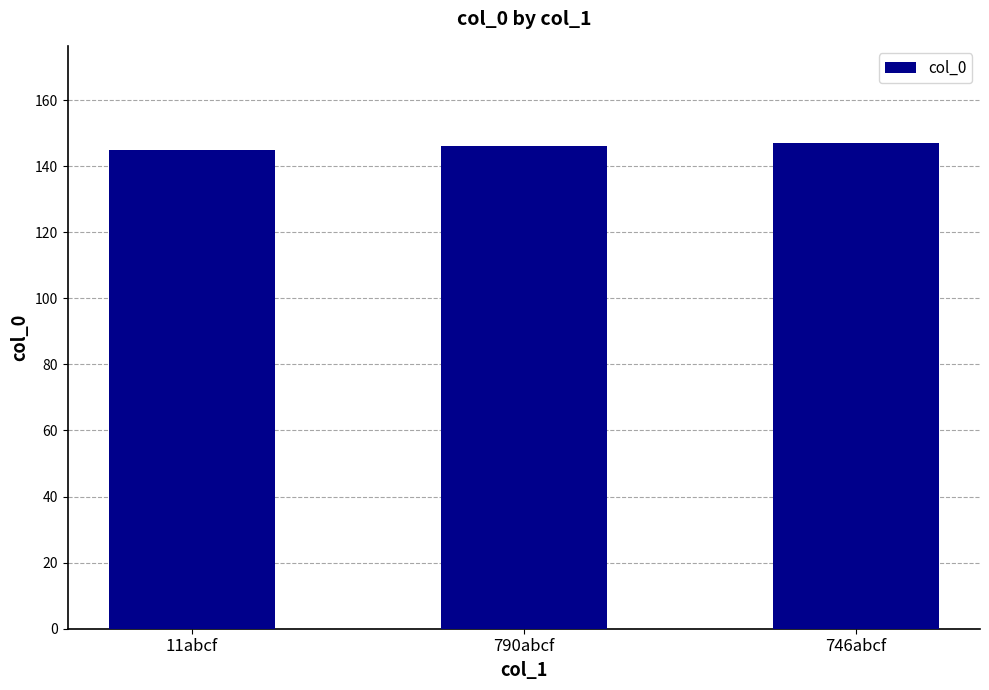

The chart shows a value of 205 at 11abcf. True or false?

False